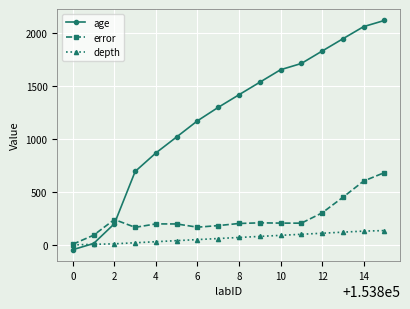

What is the value of the depth point at the 7th from the left?

50.0